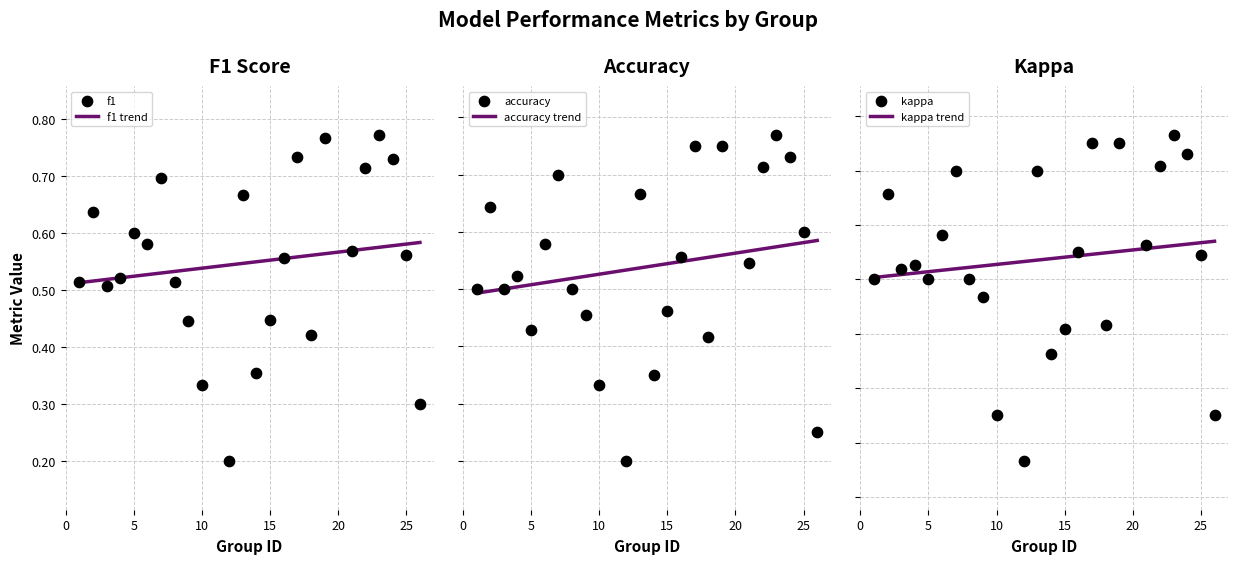

Which series has the largest total across all categories?

f1